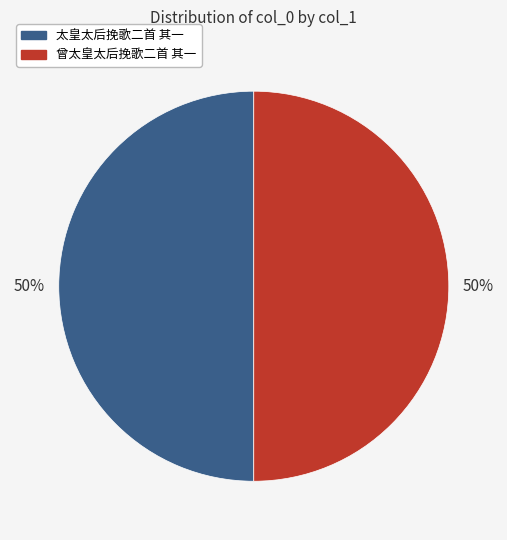

True or false: 曾太皇太后挽歌二首 其一 accounts for 57% of the total.

False